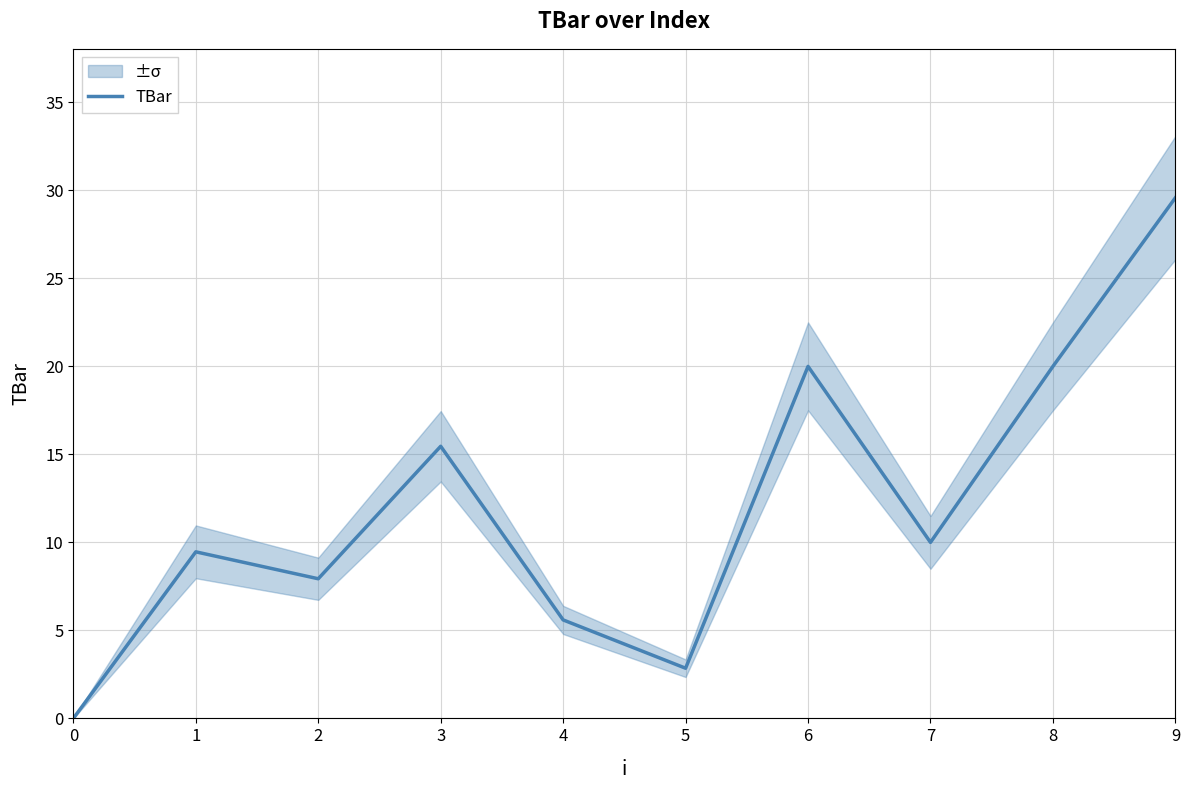

Is it true that the value at 2 is 4.4?

False